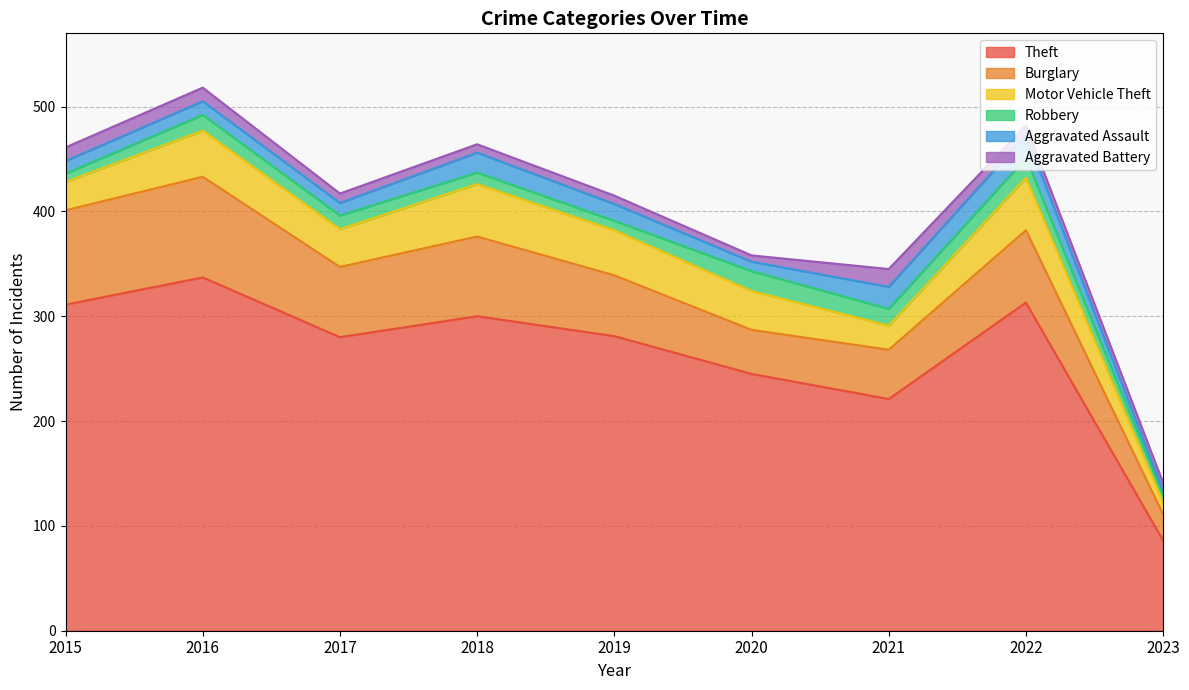

At which category does Burglary reach its first local peak?

2016